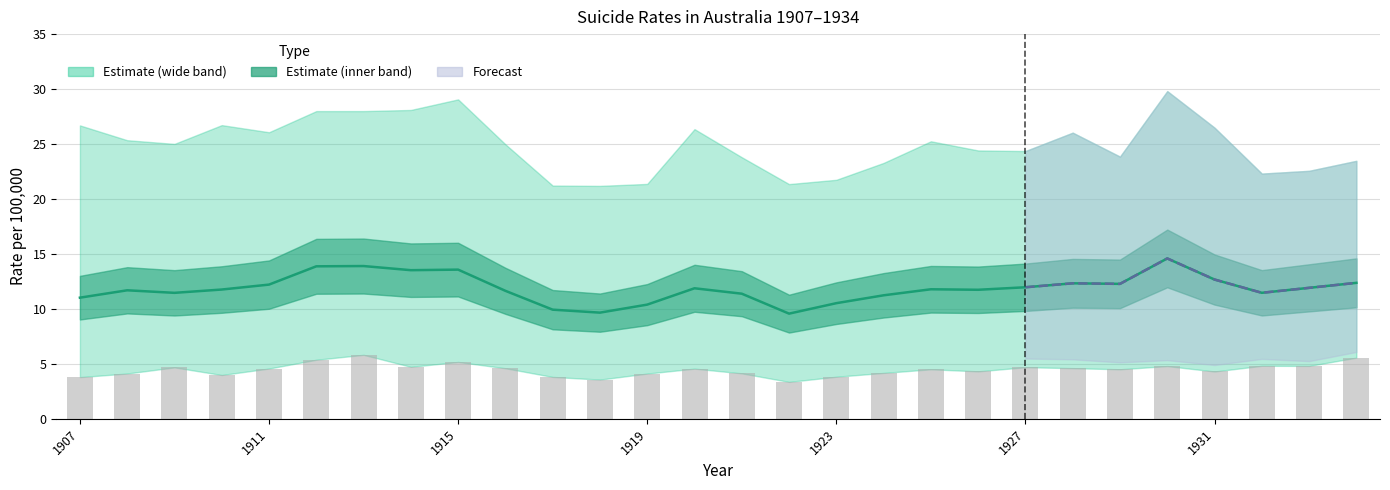

Where is Female crude rate nearest to the value 4?

1910